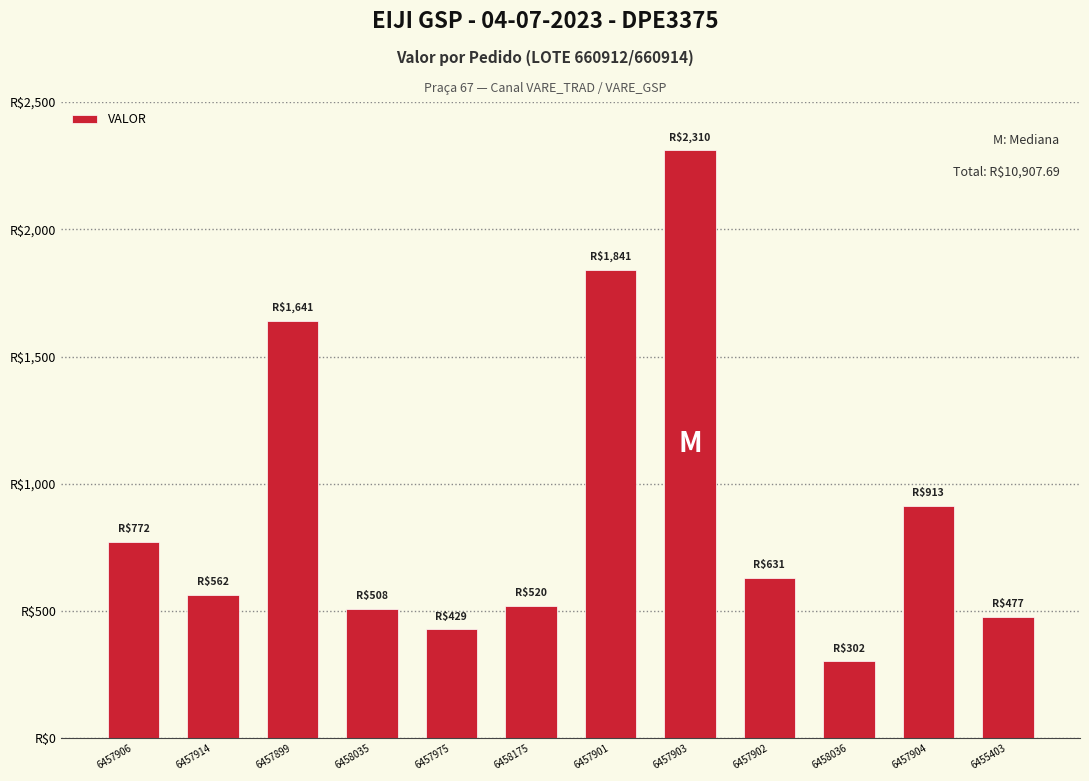

List the labels in order of value, smallest first.

6458036, 6457975, 6455403, 6458035, 6458175, 6457914, 6457902, 6457906, 6457904, 6457899, 6457901, 6457903